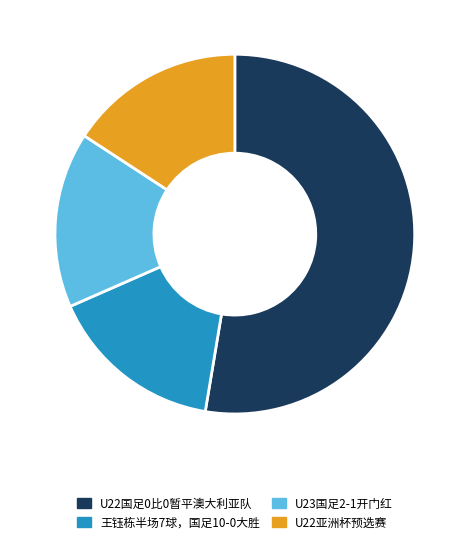

How many slices are in this pie chart?

4